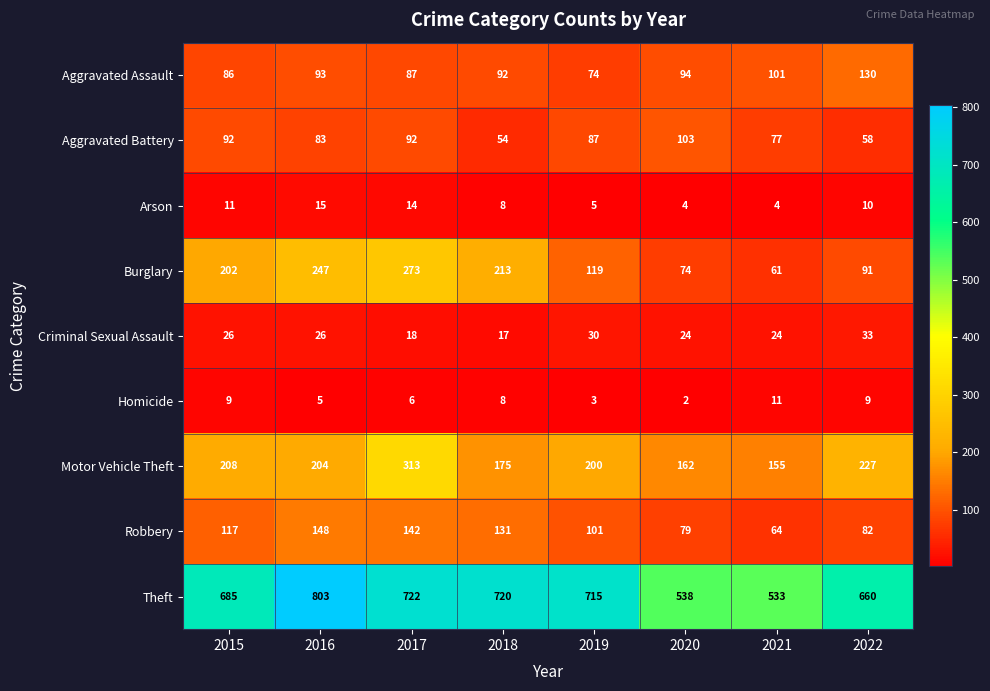

Count the Criminal Sexual Assault values in the range 24 to 30.

5